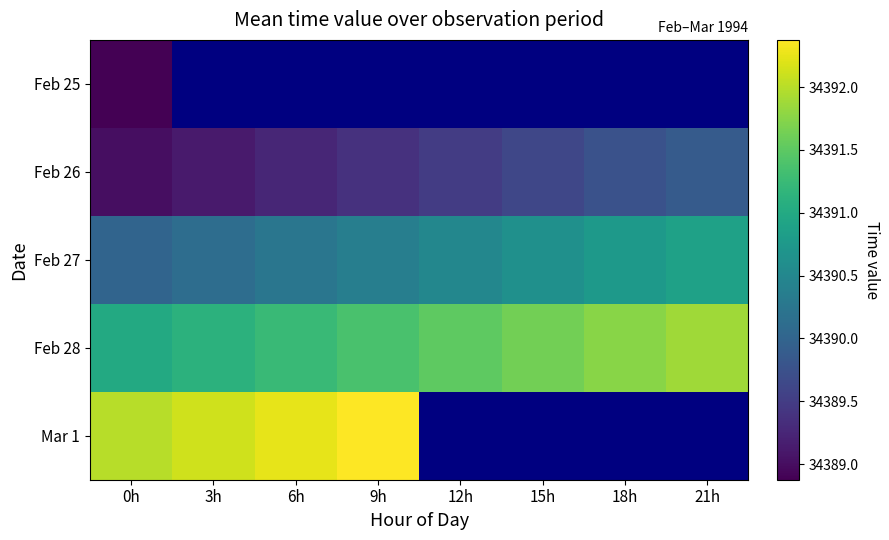

At which category does the chart reach its peak across all series?

9h